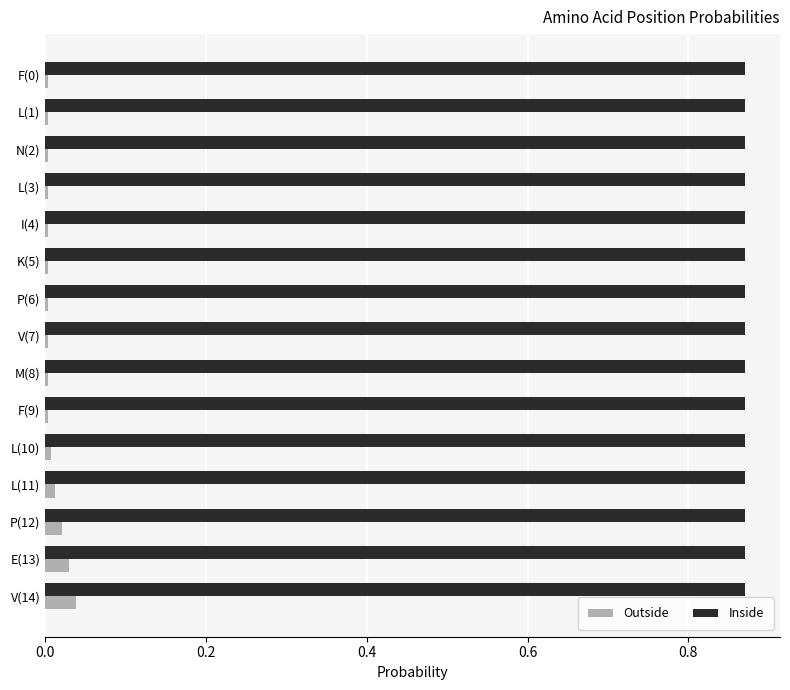

How many Inside values are between 0 and 1?

15